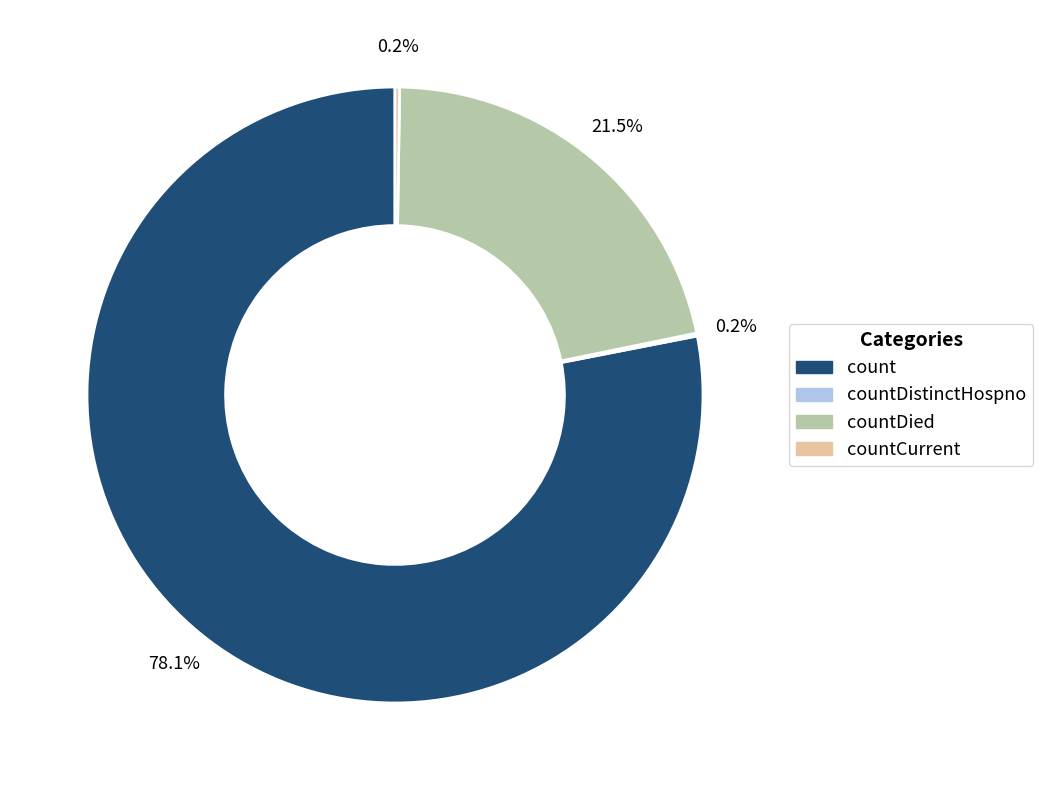

Does any single category account for the majority?

Yes